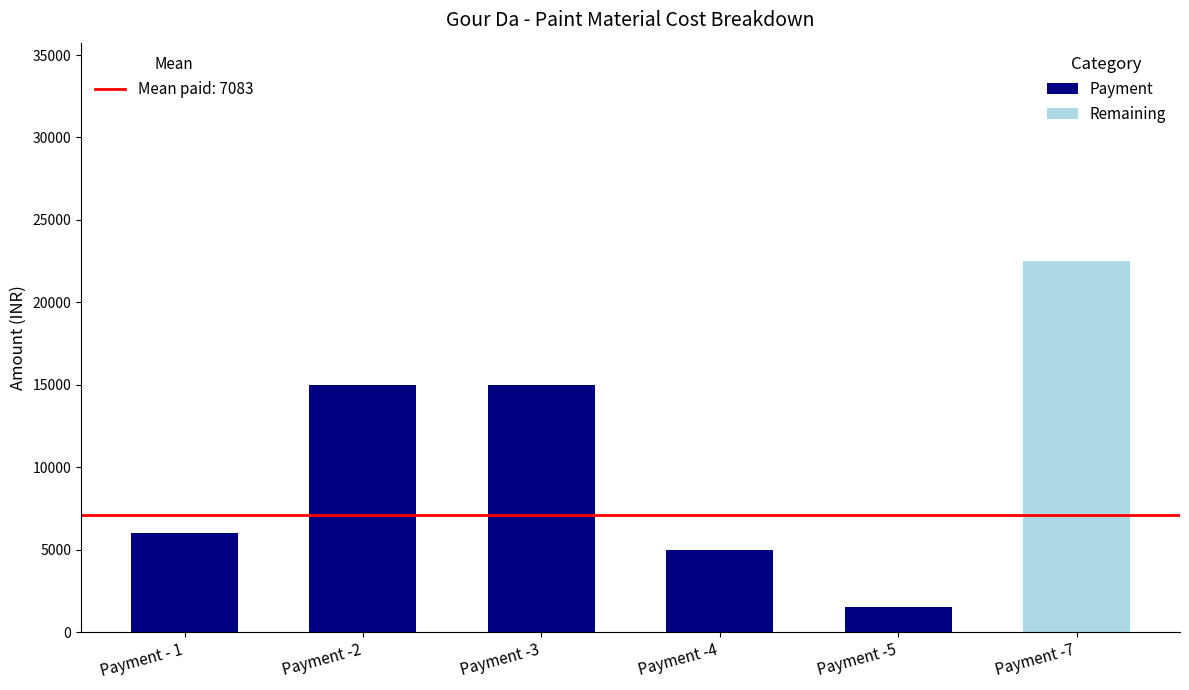

At which category is the sum across all series the highest?

Payment -7